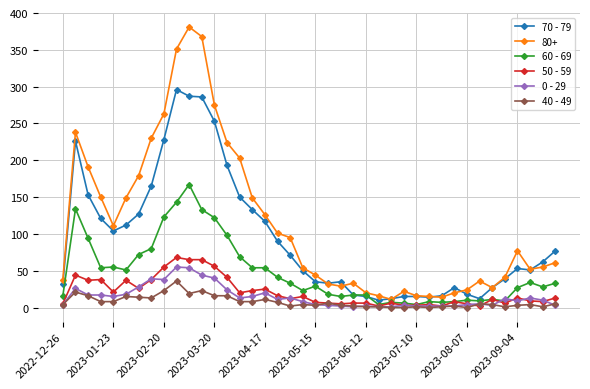

What are all the series names shown in the legend?

70 - 79, 80+, 60 - 69, 50 - 59, 0 - 29, 40 - 49